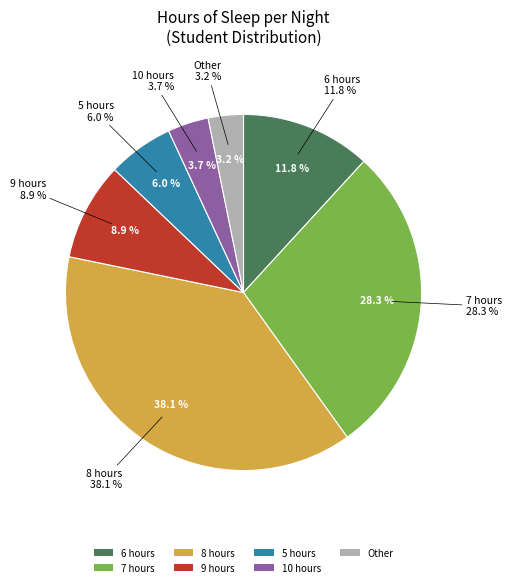

Rank the categories by value from lowest to highest.

Other, 10 hours, 5 hours, 9 hours, 6 hours, 7 hours, 8 hours